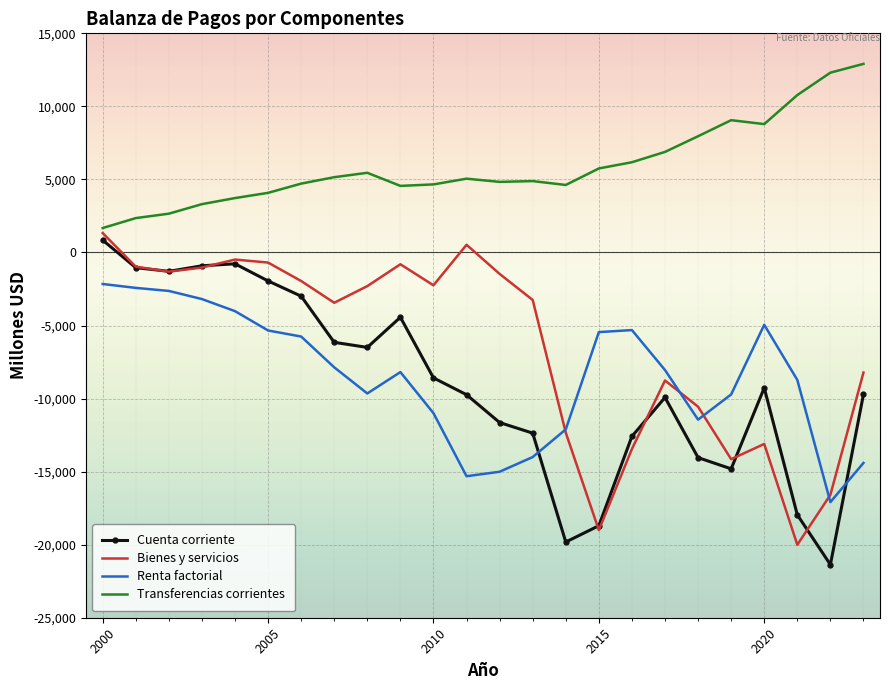

Which series has the largest total across all categories?

Transferencias corrientes